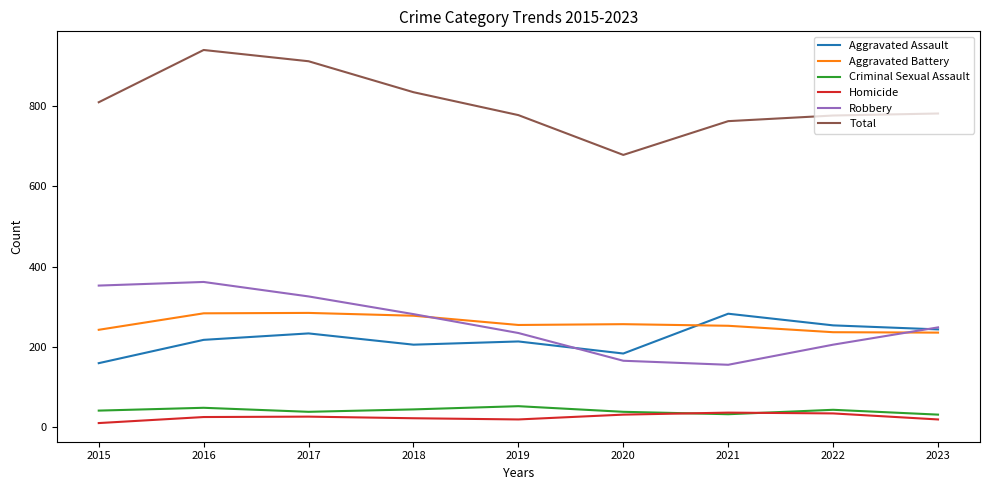

Between 2015 and 2016, which series saw the biggest shift?

Total